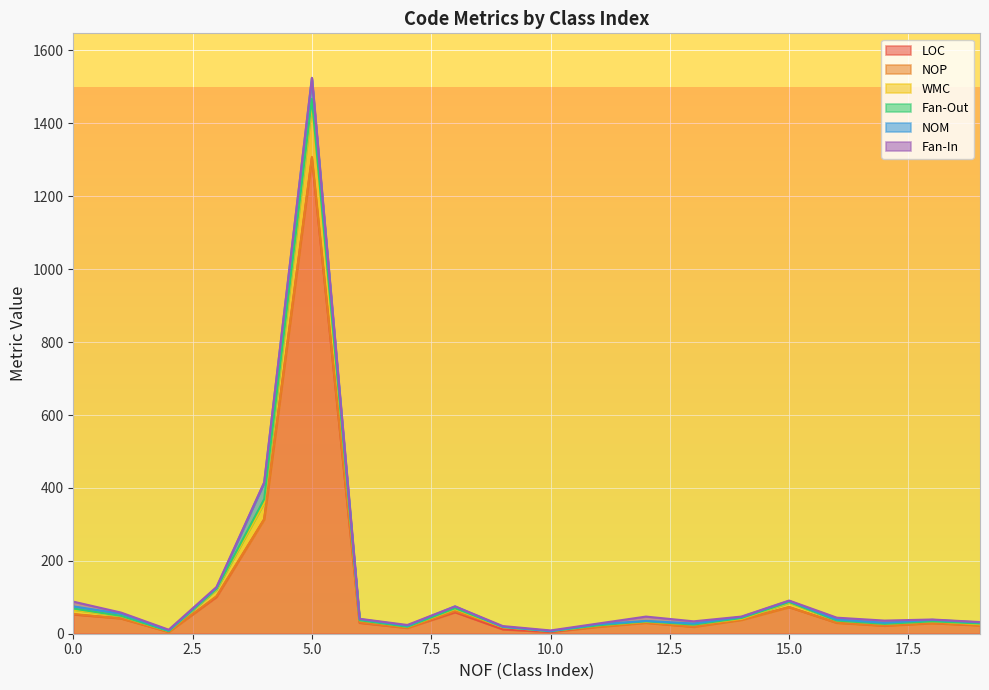

Where do Fan-Out and WMC first cross each other?

8 and 9